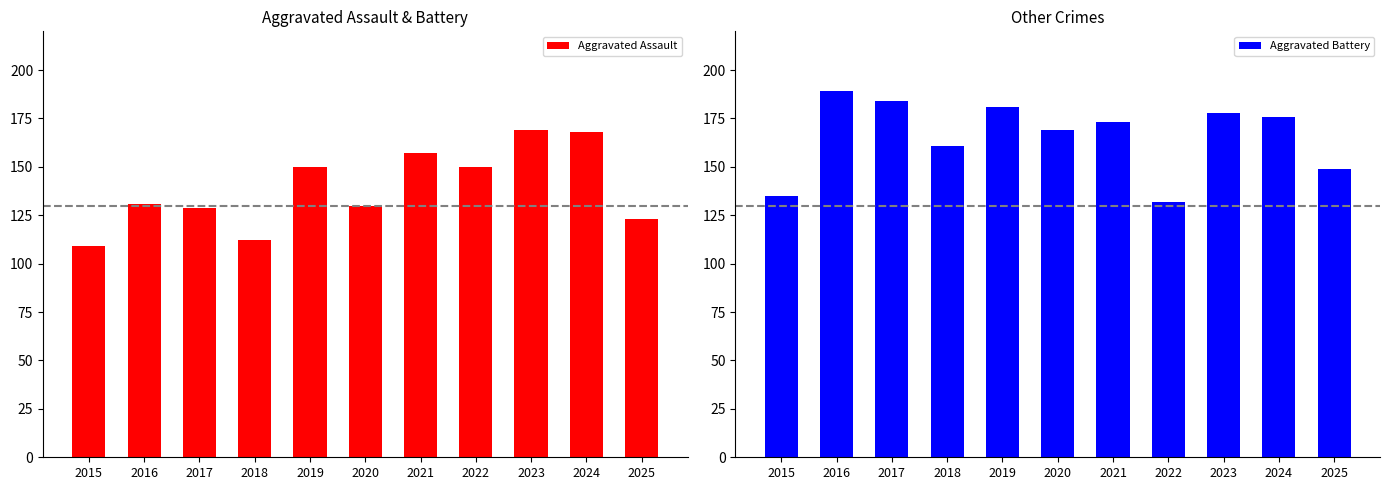

How many values in the Aggravated Battery series are below 173?

5